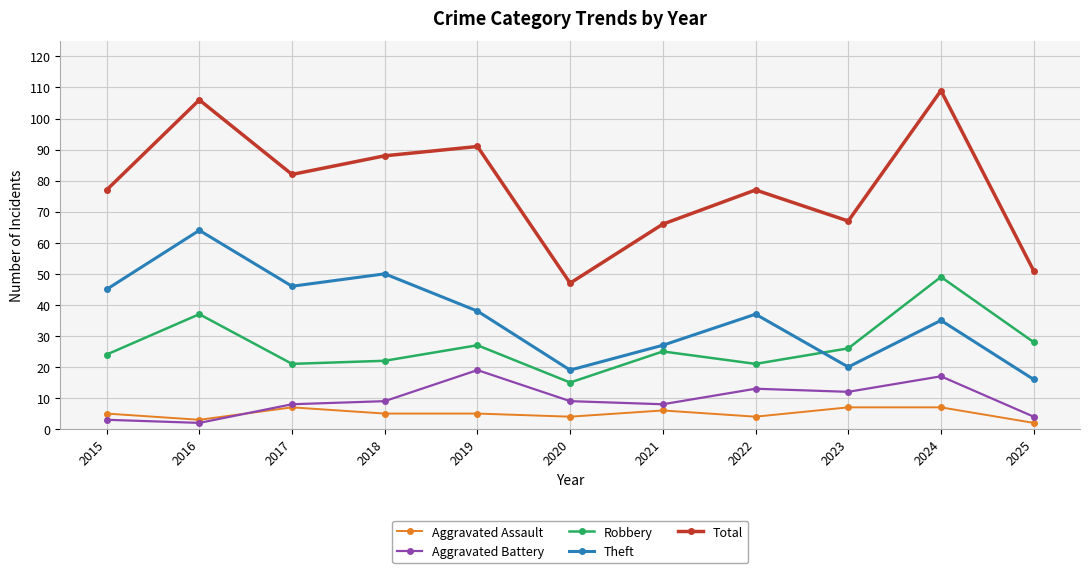

What value does the Theft series have at 2025, to the nearest 10?

20